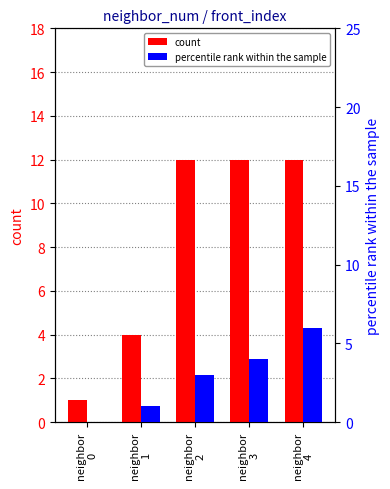

Which series has the largest total across all categories?

count